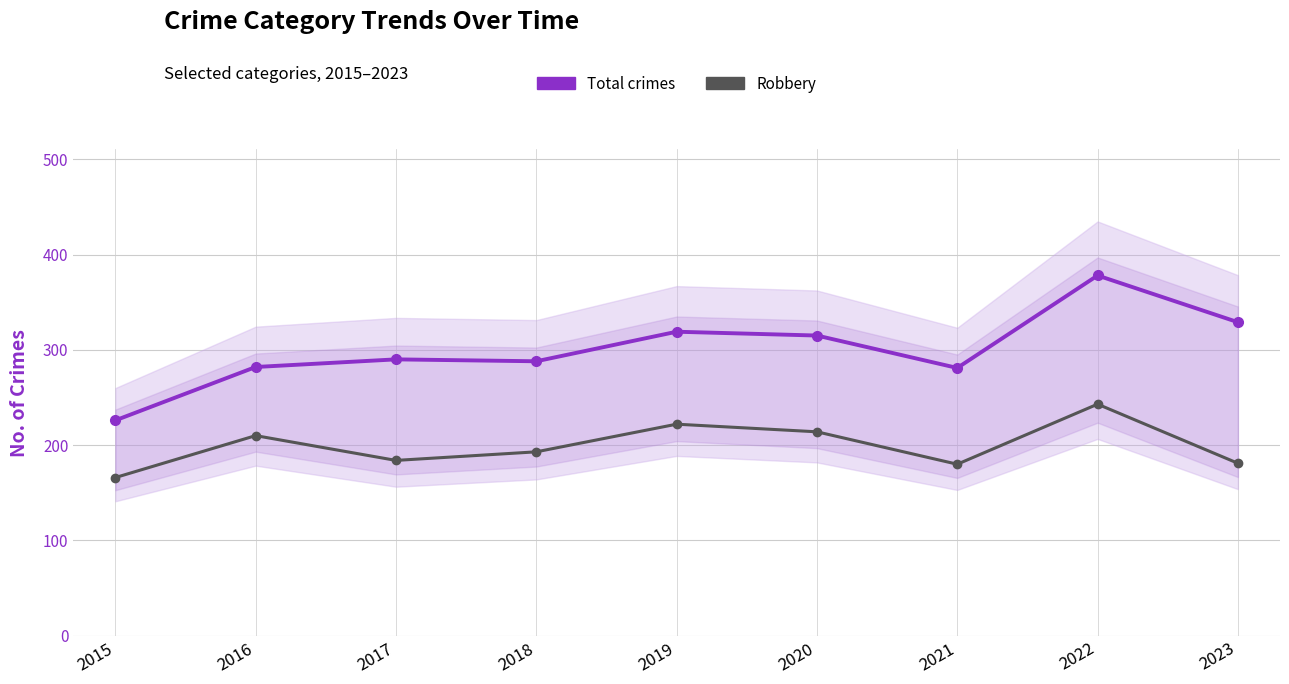

At which label does Total crimes first exceed 290?

2019